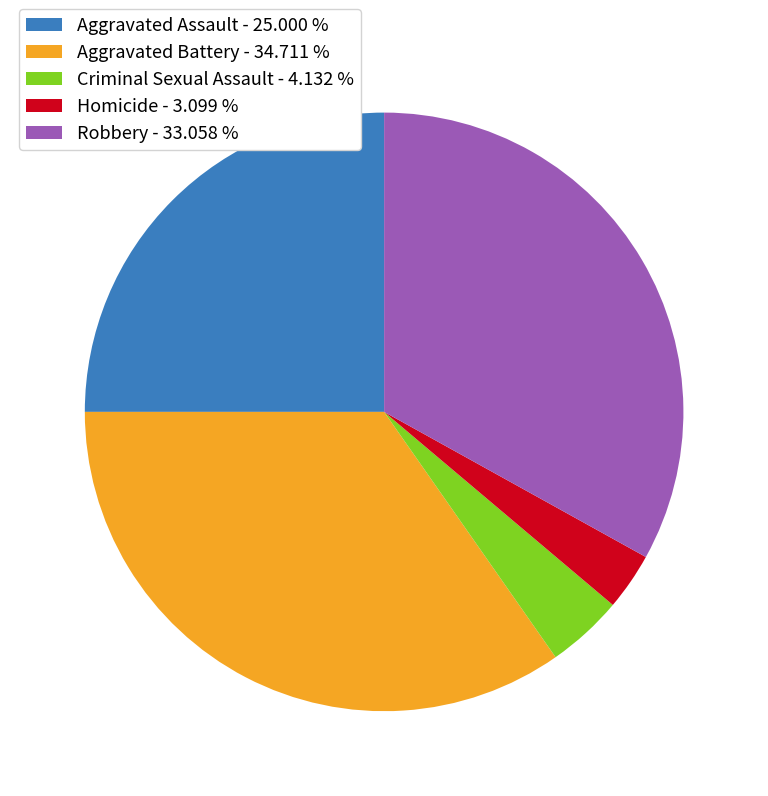

Is the sum of Homicide - 3.099 % and Aggravated Assault - 25.000 % greater than half?

No